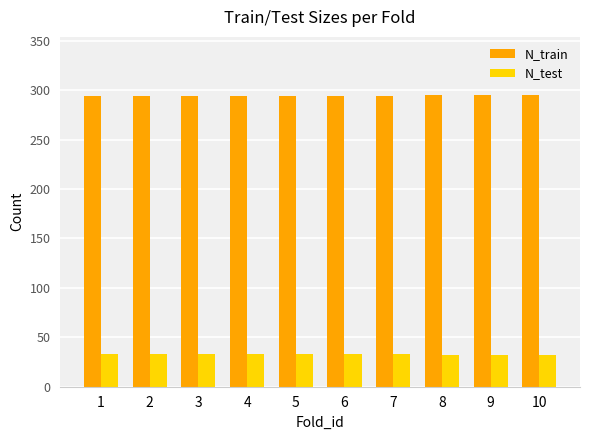

What are all the series names shown in the legend?

N_train, N_test